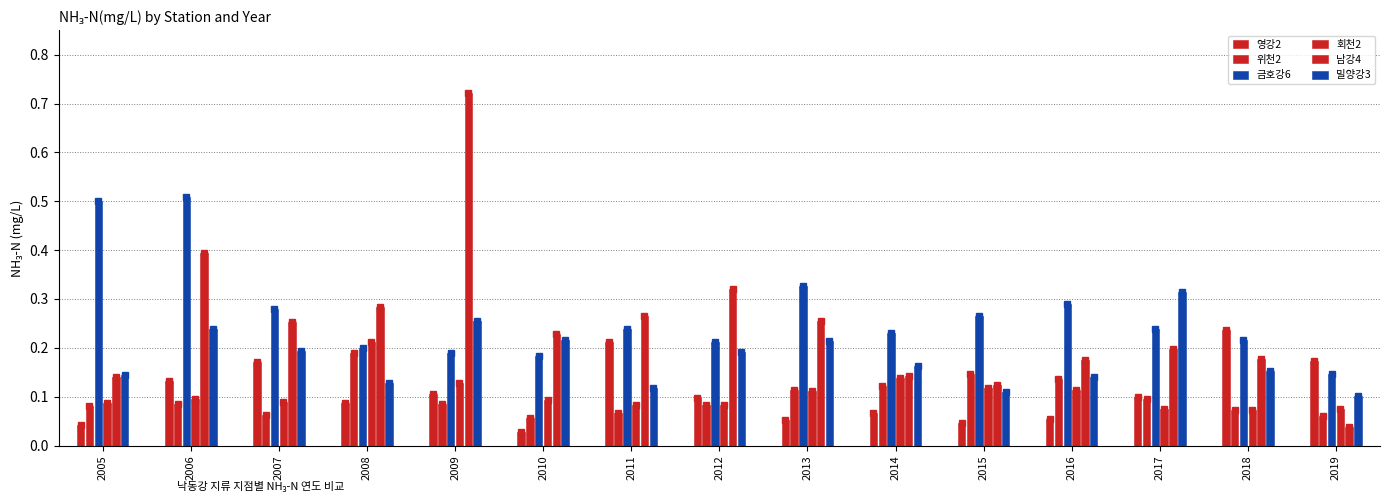

How many categories are shown in the chart?

15